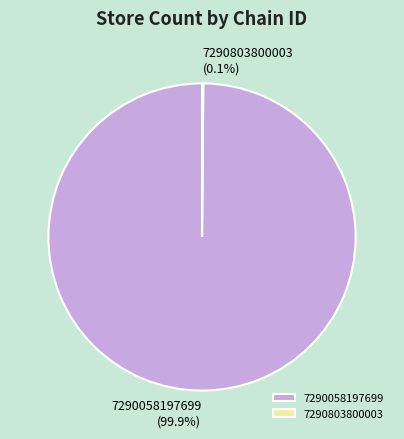

Which slice is the largest?

7290058197699